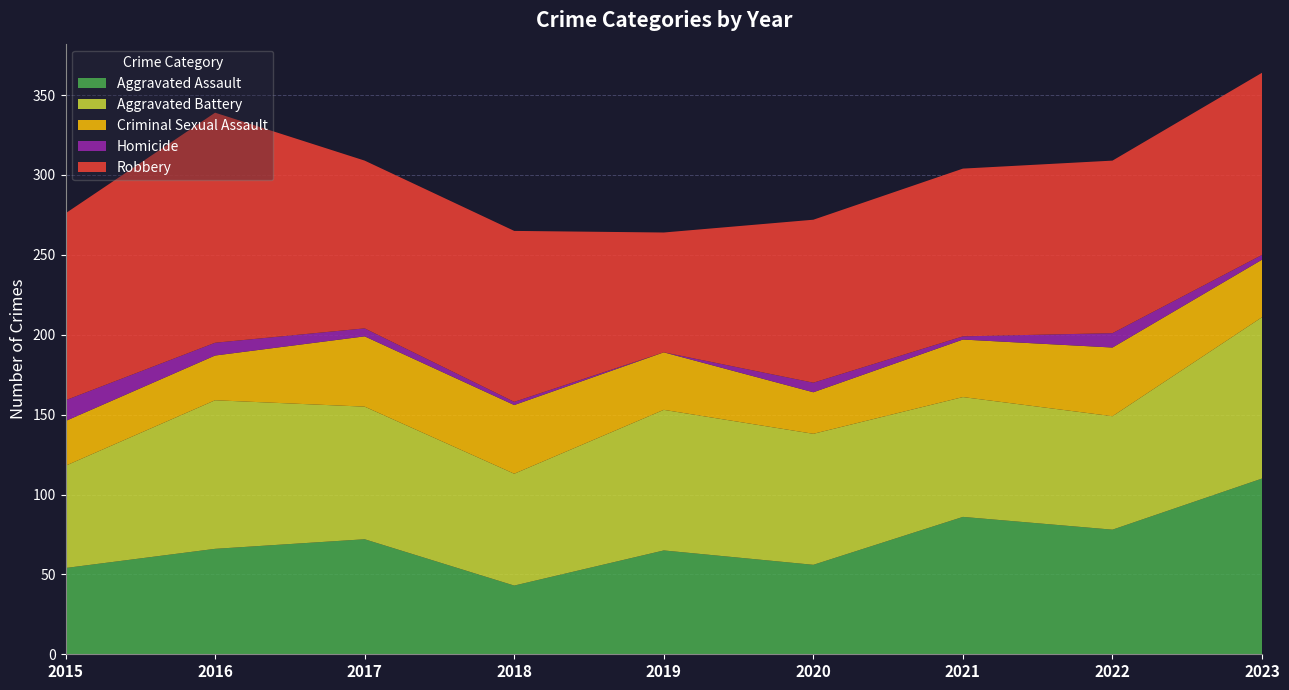

Reading left to right, what are all the values shown in this chart?

Aggravated Assault: 54	66	72	43	65	56	86	78	110
Aggravated Battery: 64	93	83	70	88	82	75	71	101
Criminal Sexual Assault: 28	28	44	43	36	26	36	43	36
Homicide: 13	8	5	2	0	6	2	9	3
Robbery: 117	144	105	107	75	102	105	108	114